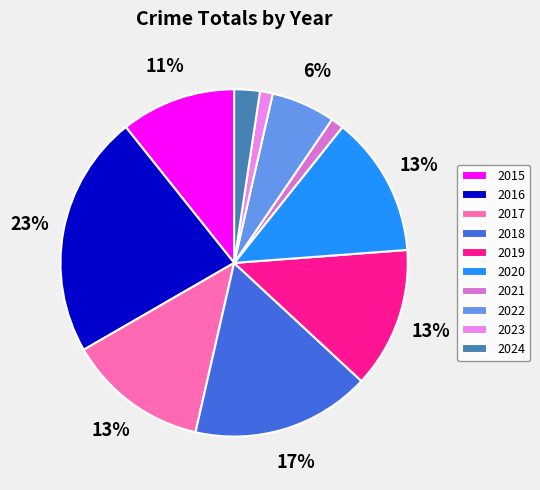

Combined, what portion of the pie is 2023 and 2019?

14.3%